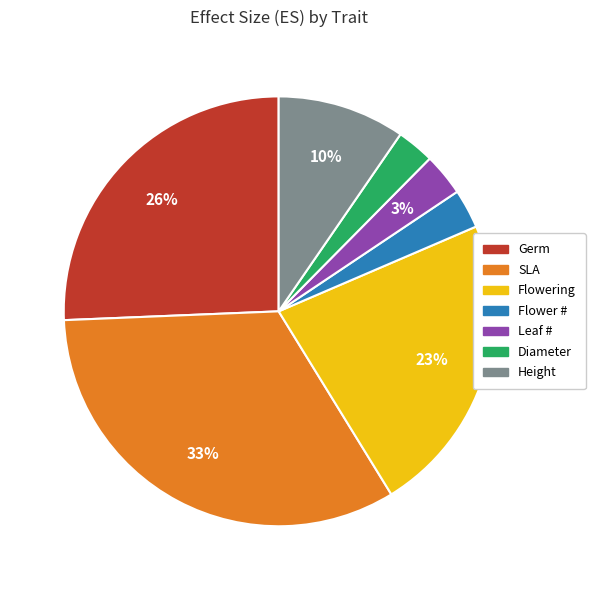

How many slices are in this pie chart?

7